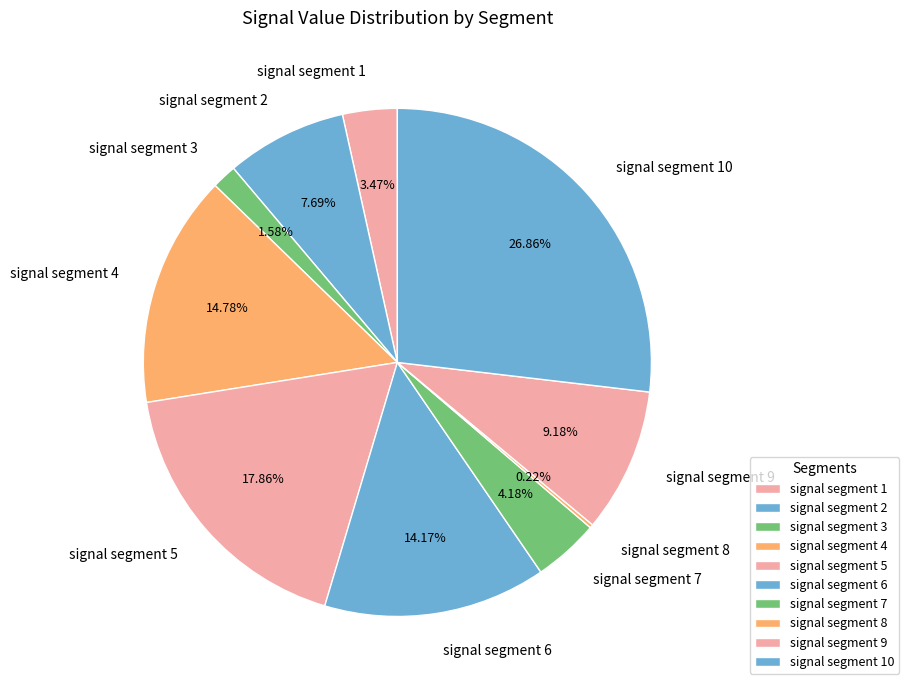

True or false: signal segment 4 accounts for 7% of the total.

False